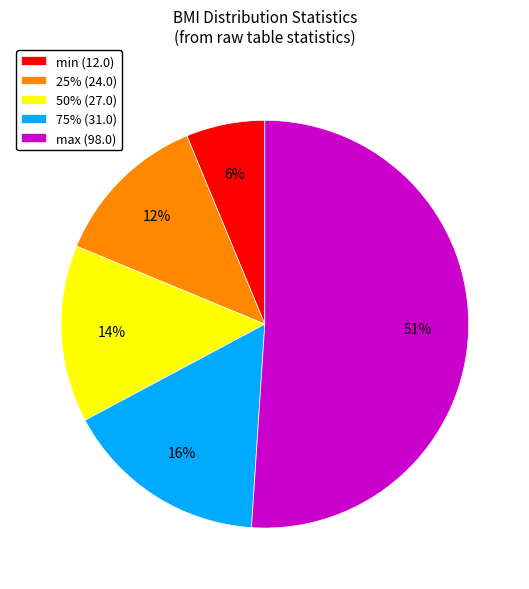

What is the largest slice in the pie chart?

max (98.0)